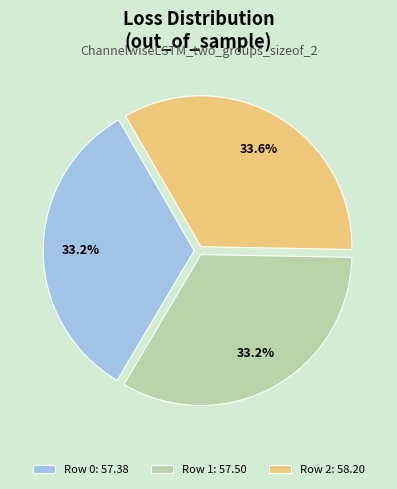

How much of the chart is everything except Row 1: 57.50?

66.8%